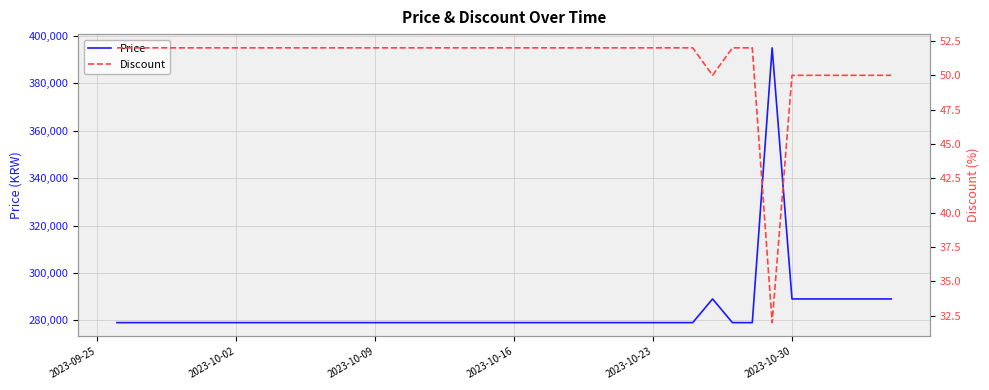

What is the highest value of the Price series?

395000